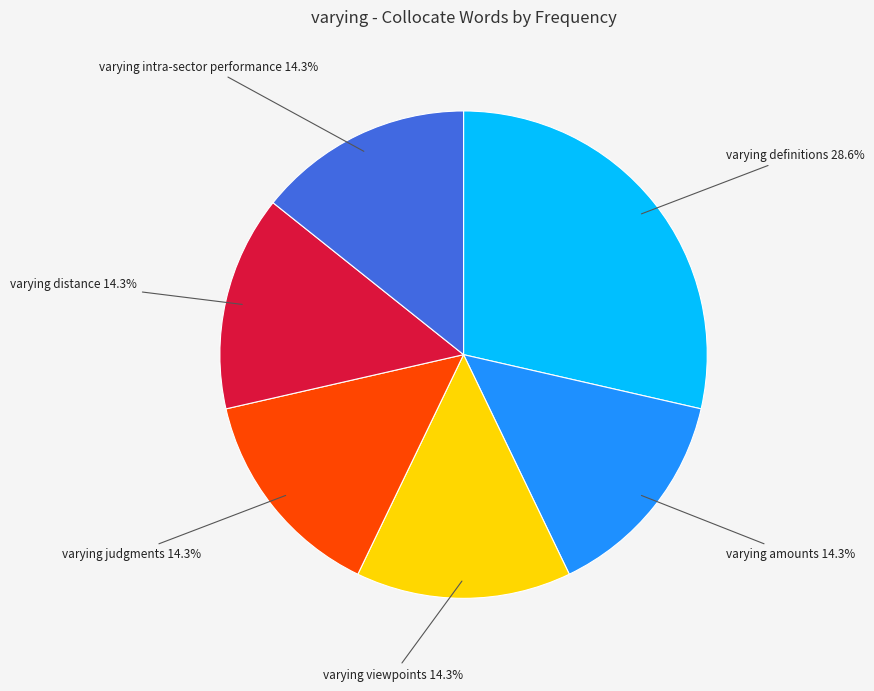

Is there any slice that represents more than half of the pie?

No